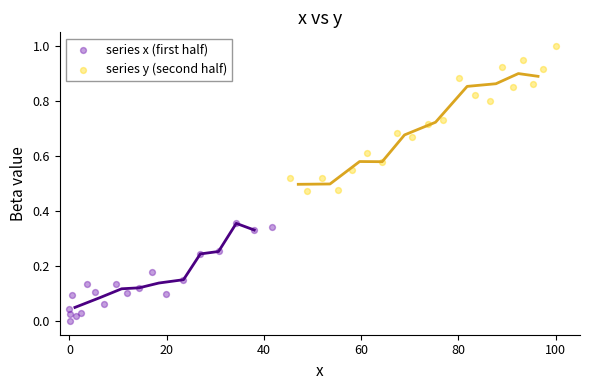

Which series reaches the minimum Y coordinate?

series x (first half)